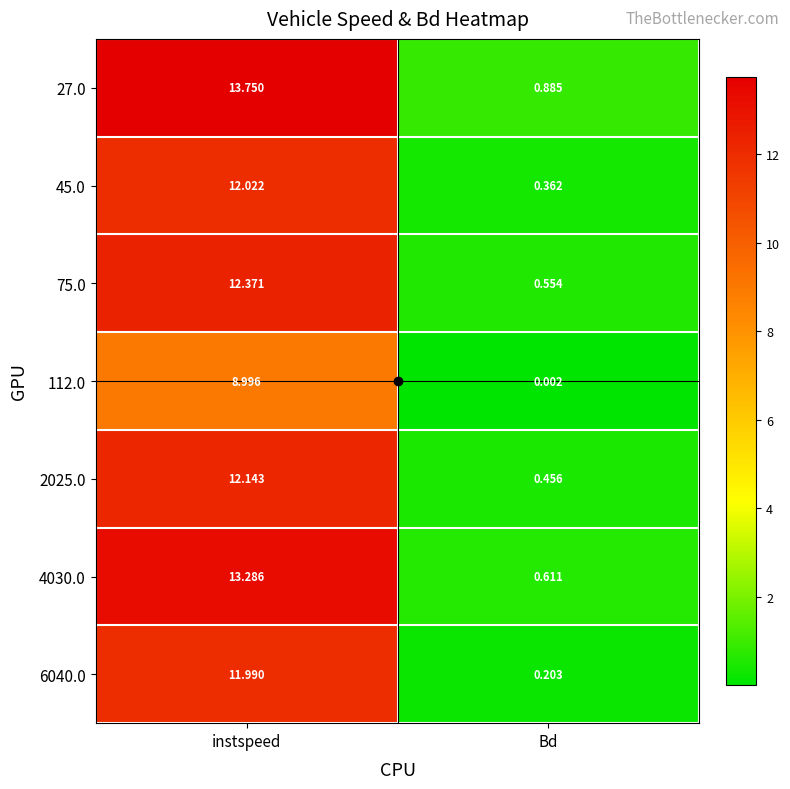

Which series has the largest total across all categories?

27.0